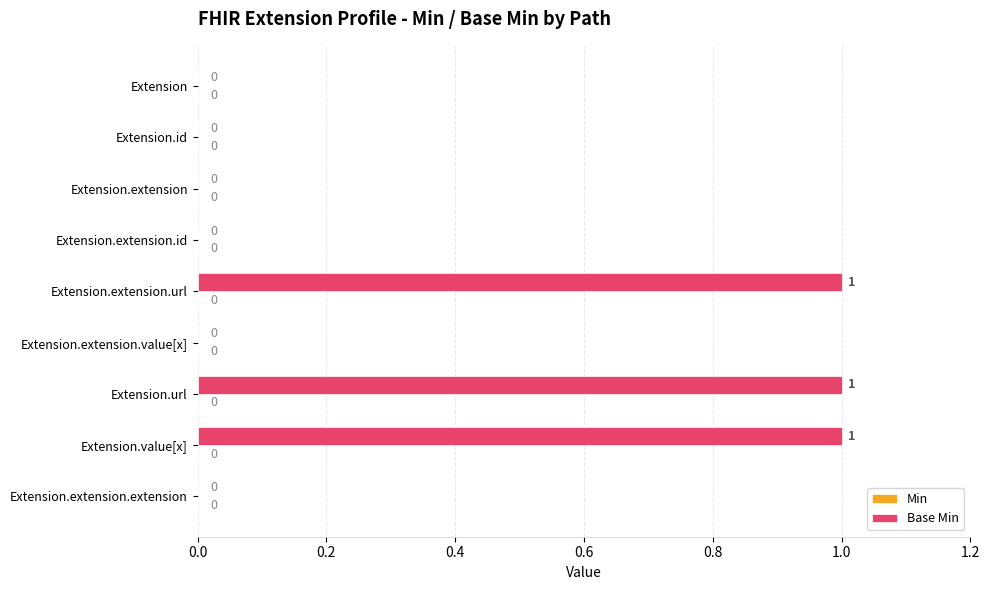

How many values are between 0 and 1?

9